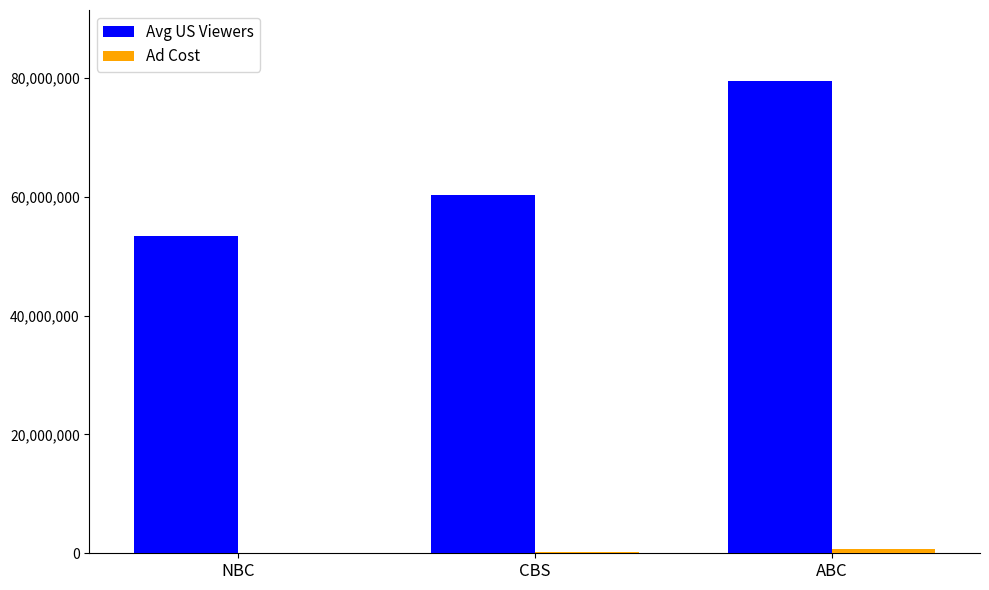

Are the bars grouped side by side (vs. stacked)?

Yes